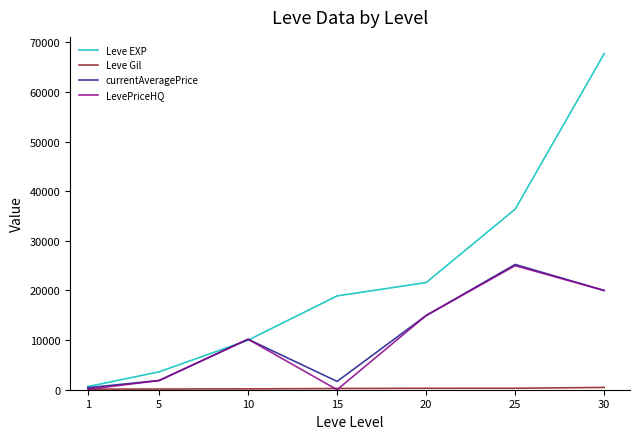

The value of currentAveragePrice at 10 is 13828. True or false?

False